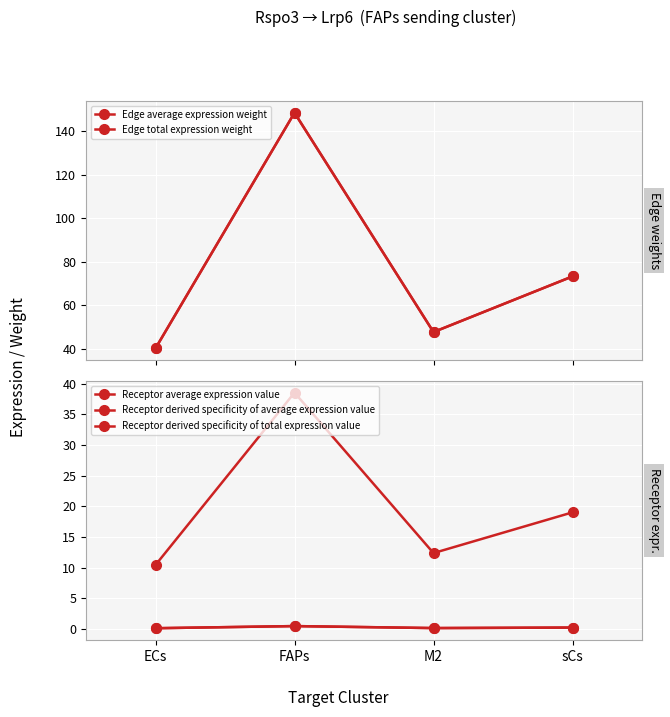

Reading left to right, transcribe all the data shown in this chart.

Edge average expression weight: 40.2	148.3	47.7	73.2
Edge total expression weight: 40.2	148.3	47.7	73.2
Receptor average expression value: 10.4	38.5	12.4	19.0
Receptor derived specificity of average expression value: 0.1	0.5	0.2	0.2
Receptor derived specificity of total expression value: 0.1	0.5	0.2	0.2